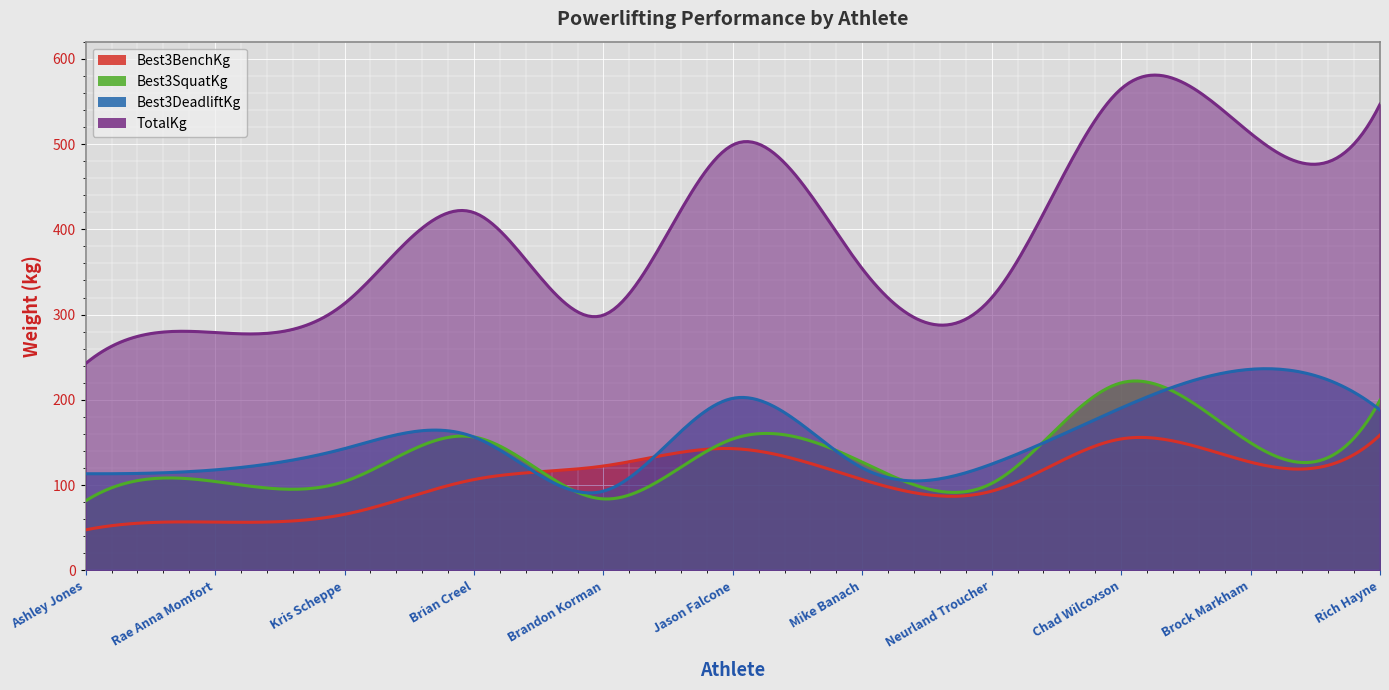

Which series has the largest range (max minus min)?

TotalKg